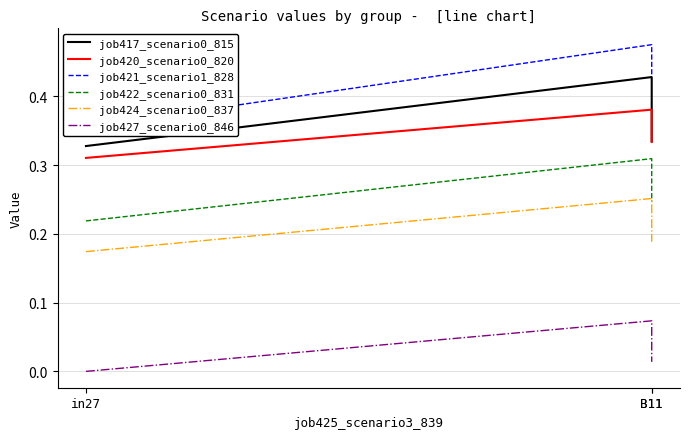

Is the value of job417_scenario0_815 at B11 greater than the value of job427_scenario0_846 at B11?

Yes